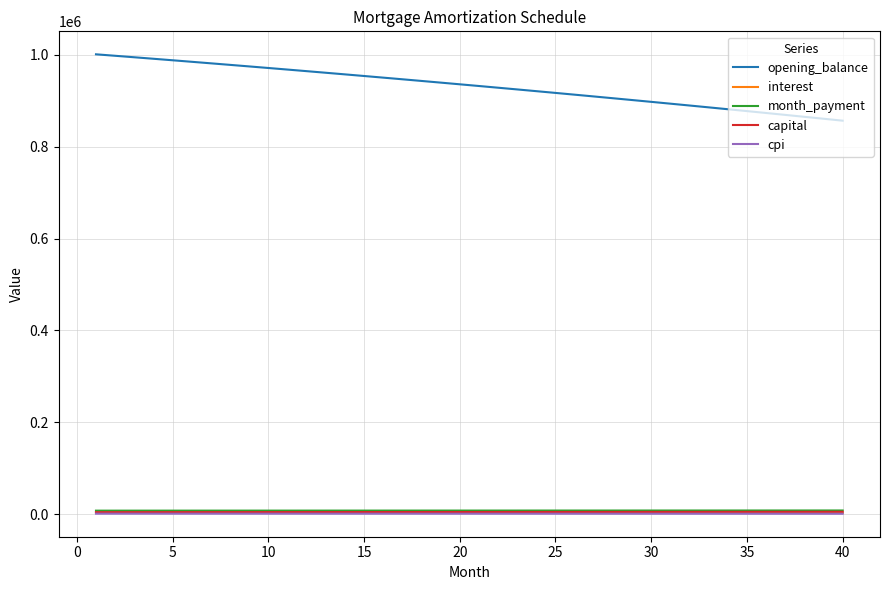

What is the maximum value shown in the chart?

1001250.0